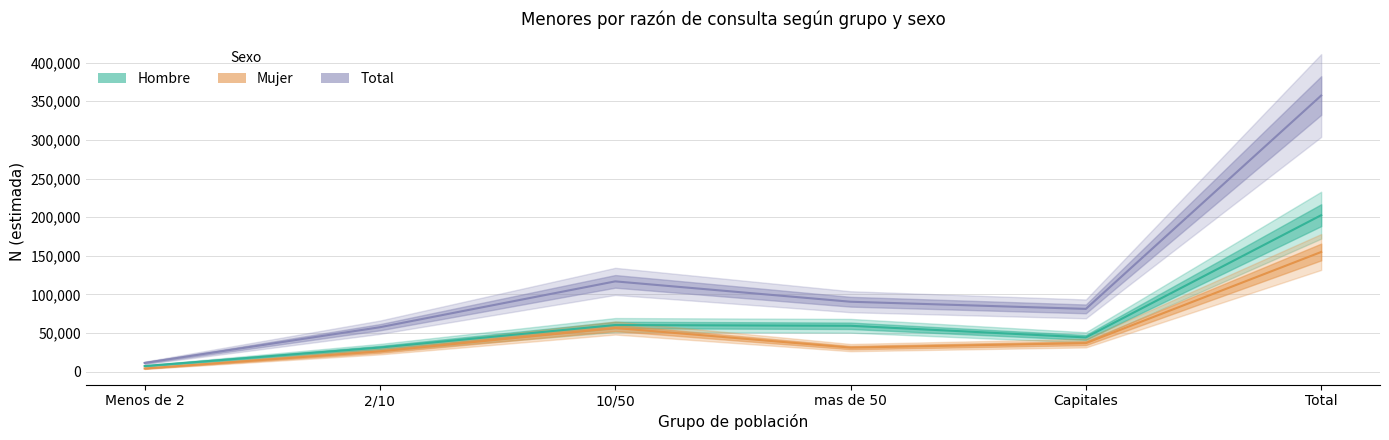

True or false: Total_n has a value of 116869 at 10/50.

True